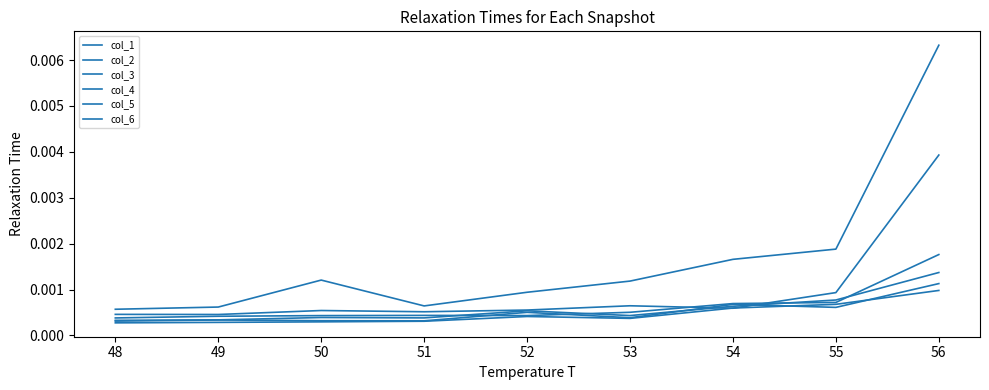

Which series has the largest range (max minus min)?

col_1